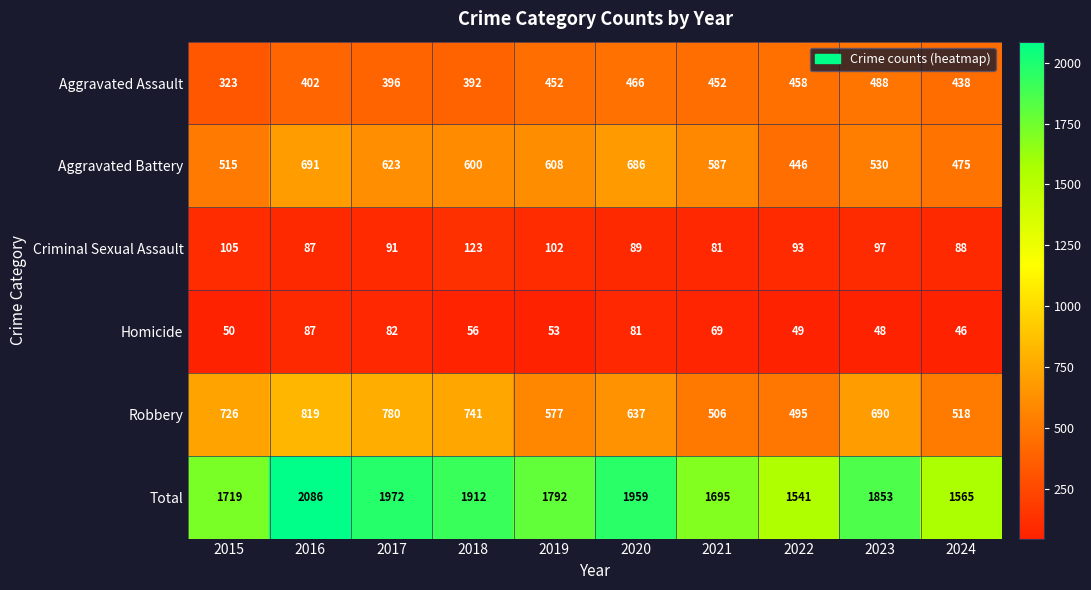

What is the approximate value of Homicide at 2022?

49